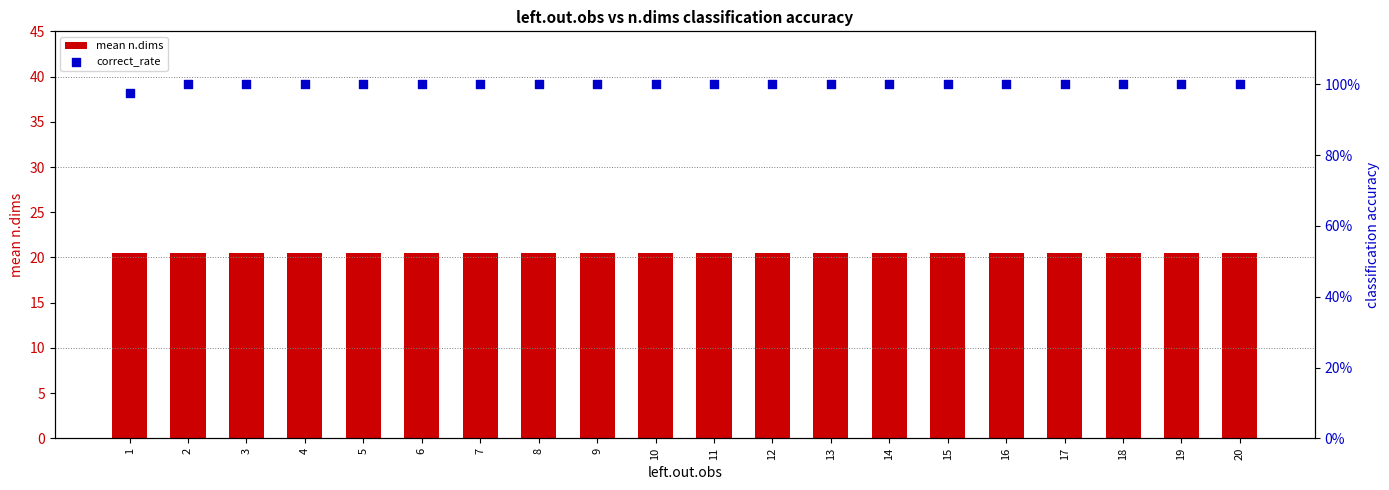

Which series has the widest spread of Y values?

correct_rate